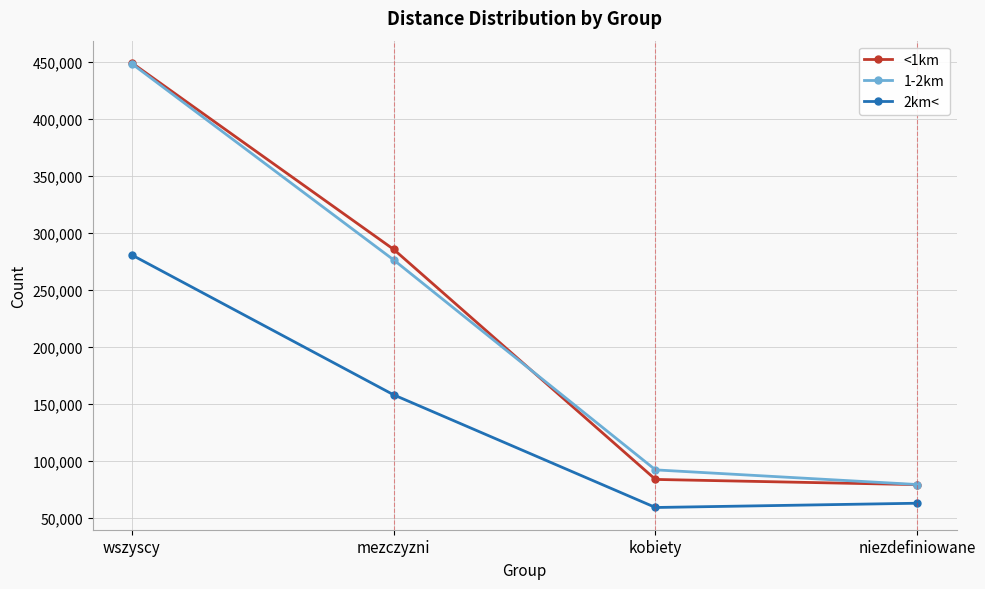

At which category is the sum across all series the highest?

wszyscy